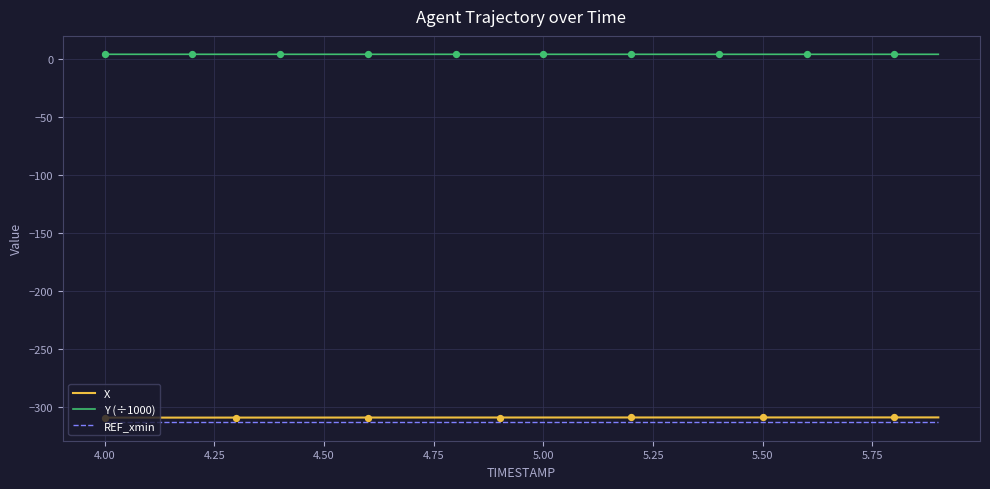

True or false: X and Y (÷1000) cross at least once.

False